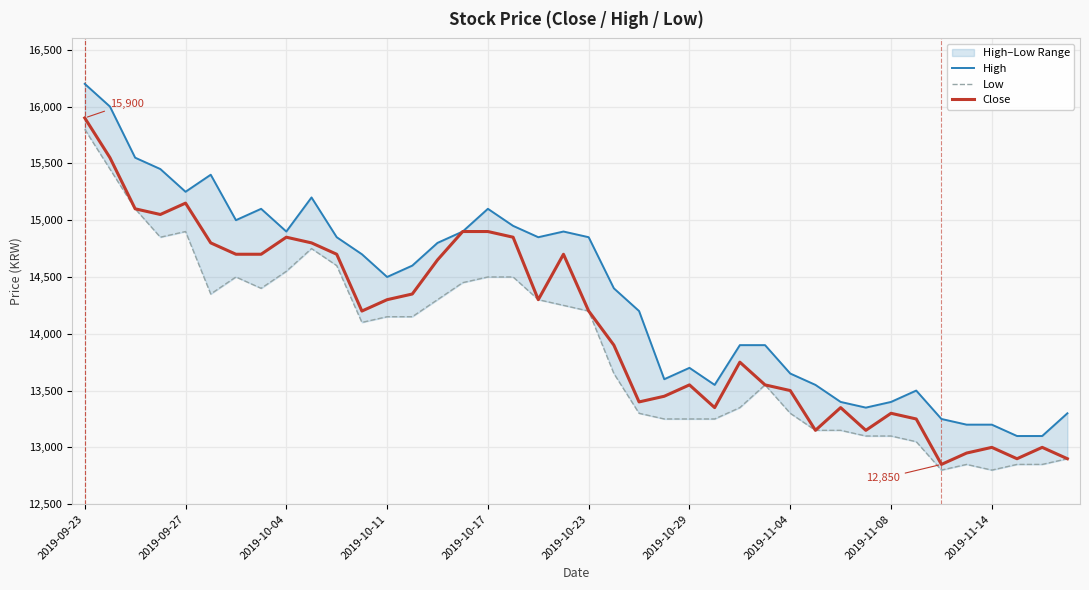

How many lines are shown in the chart?

3